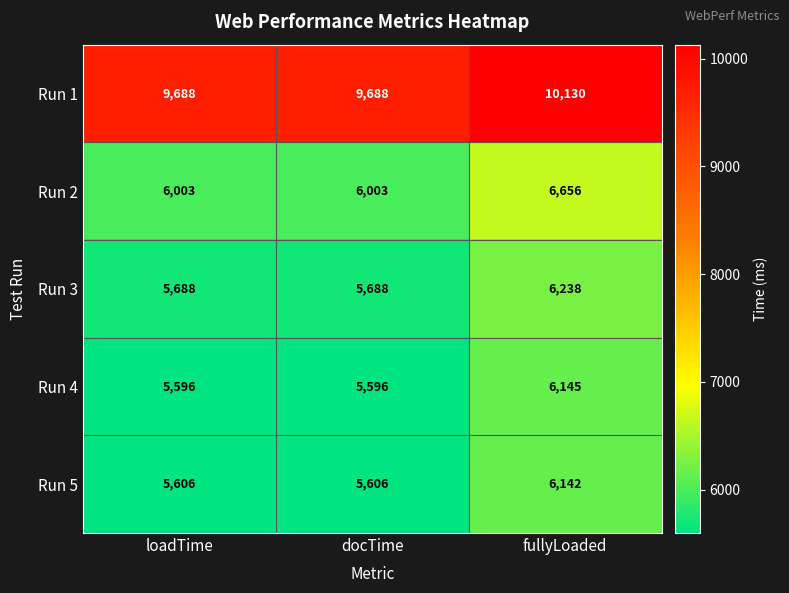

List the series in order of their peak value, lowest first.

Run 5, Run 4, Run 3, Run 2, Run 1